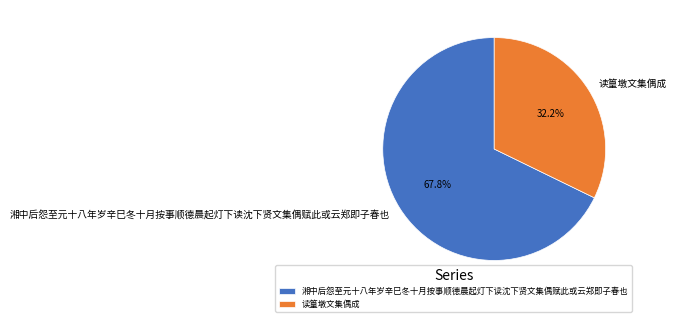

To the nearest percent, what is the difference between the largest and smallest slice percentages?

36%